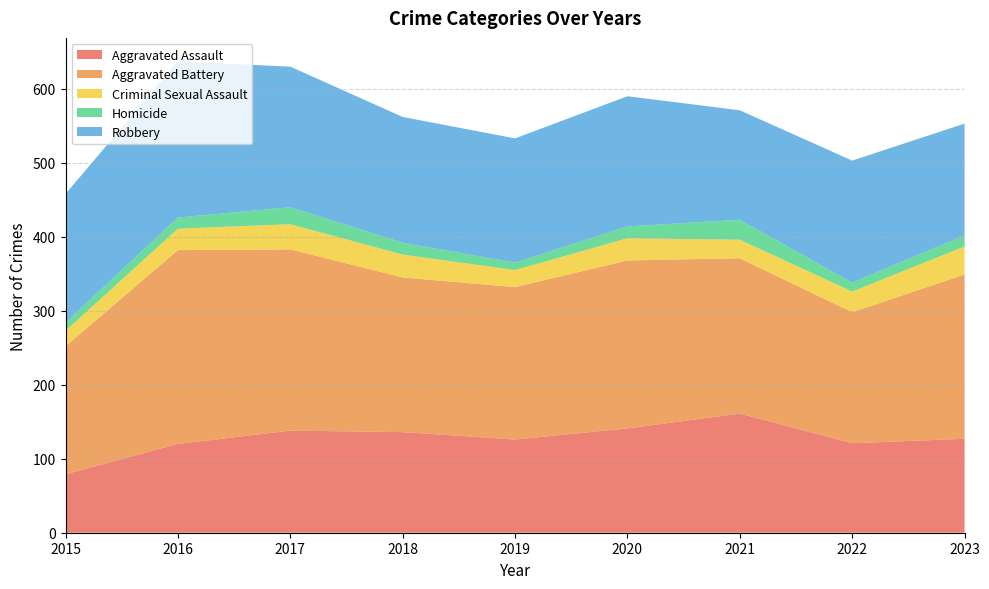

Reading left to right, transcribe all the data shown in this chart.

Aggravated Assault: 79	120	138	136	126	141	161	121	127
Aggravated Battery: 173	262	245	209	206	227	210	177	222
Criminal Sexual Assault: 21	29	34	31	23	30	25	28	38
Homicide: 11	15	23	16	10	16	27	12	15
Robbery: 174	211	190	170	168	176	148	165	151